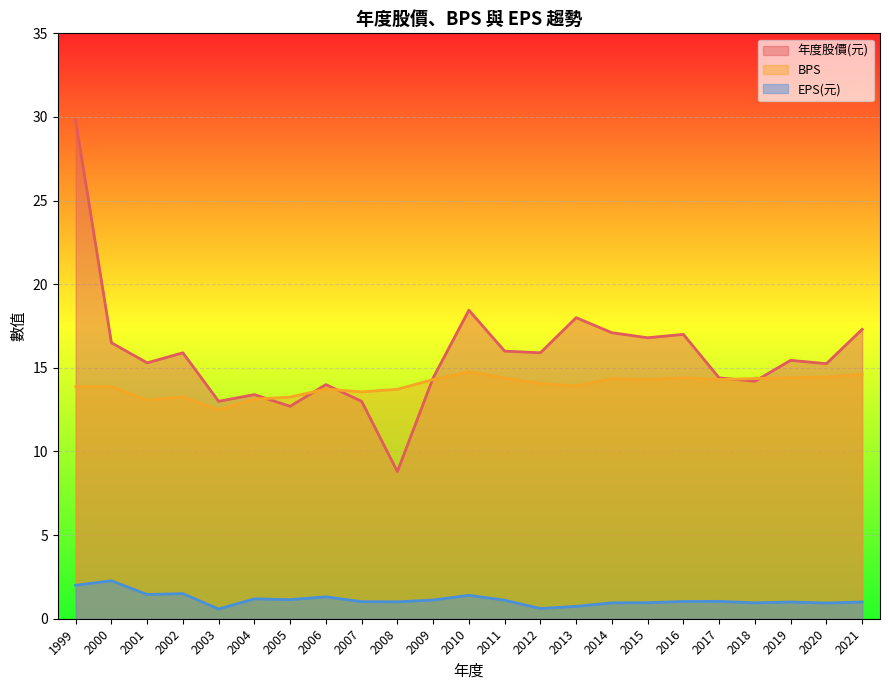

At which category is the sum across all series the highest?

1999